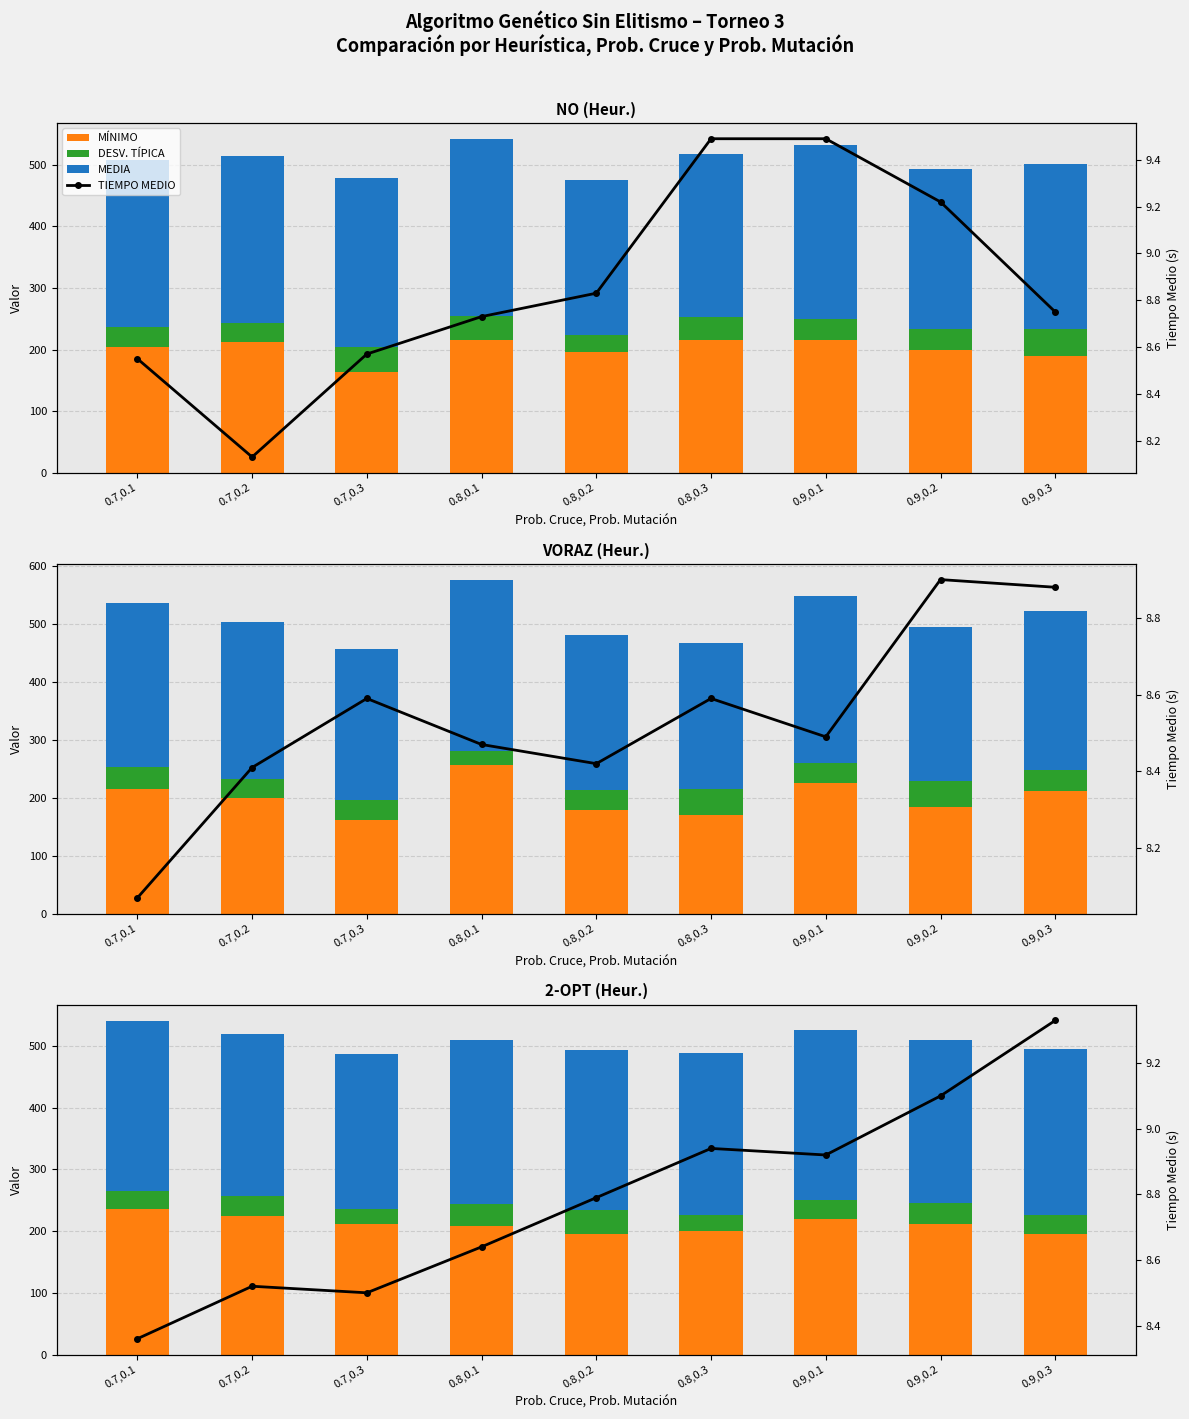

What is the spread (max minus min) of values at 0.8,0.3?

253.2